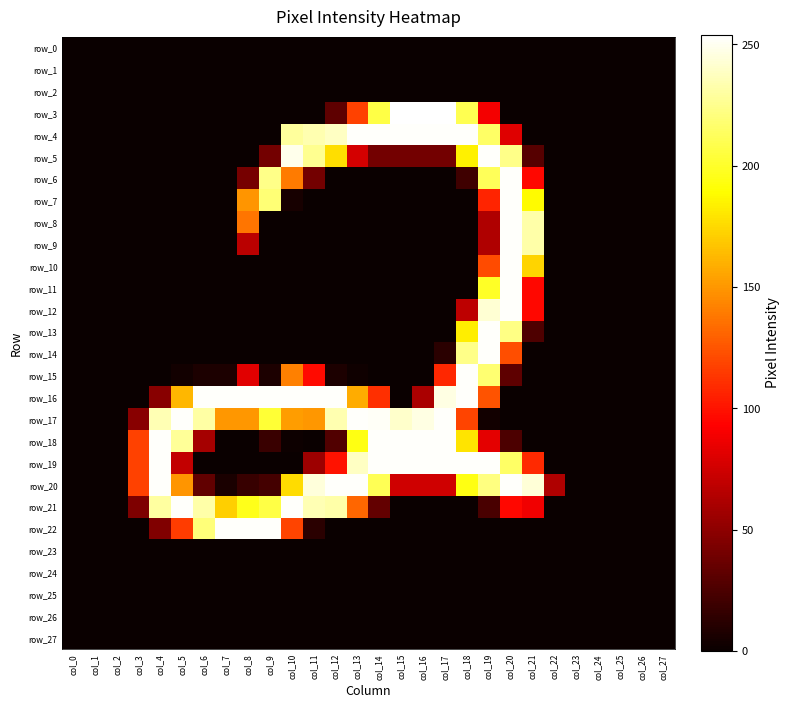

At which category does the chart reach its minimum across all series?

col_0